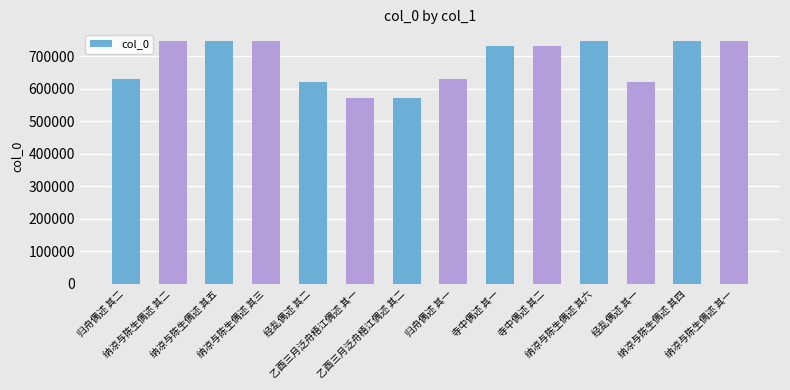

What is the label of the 14th bar from the left?

纳凉与陈生偶述 其一